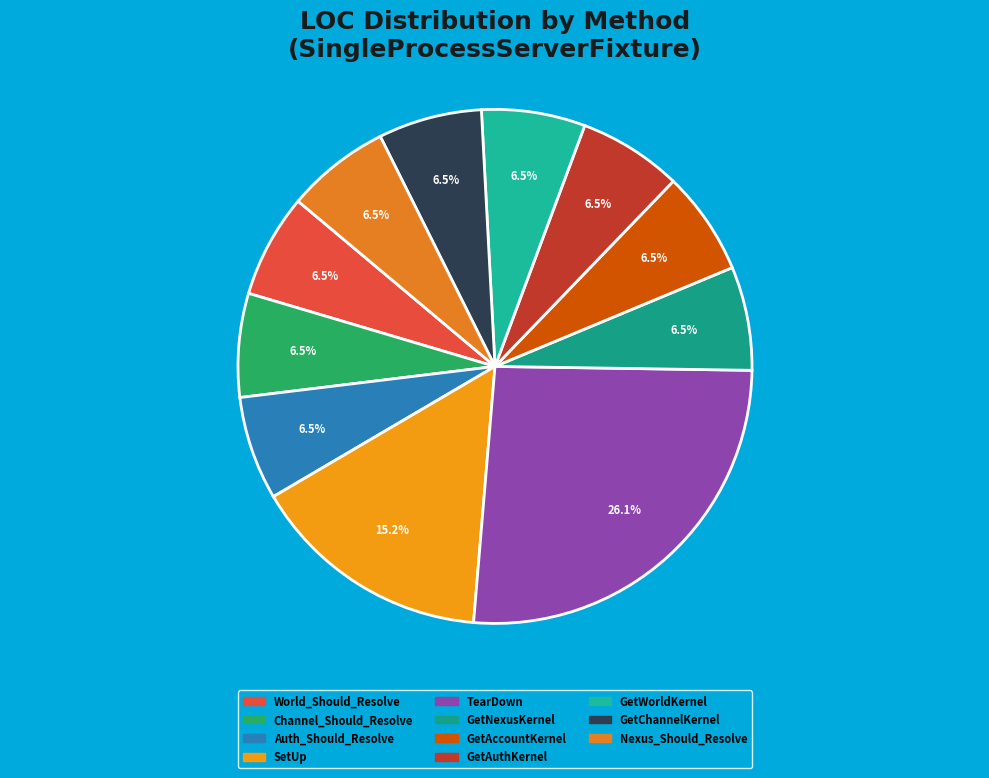

Does any single category account for the majority?

No